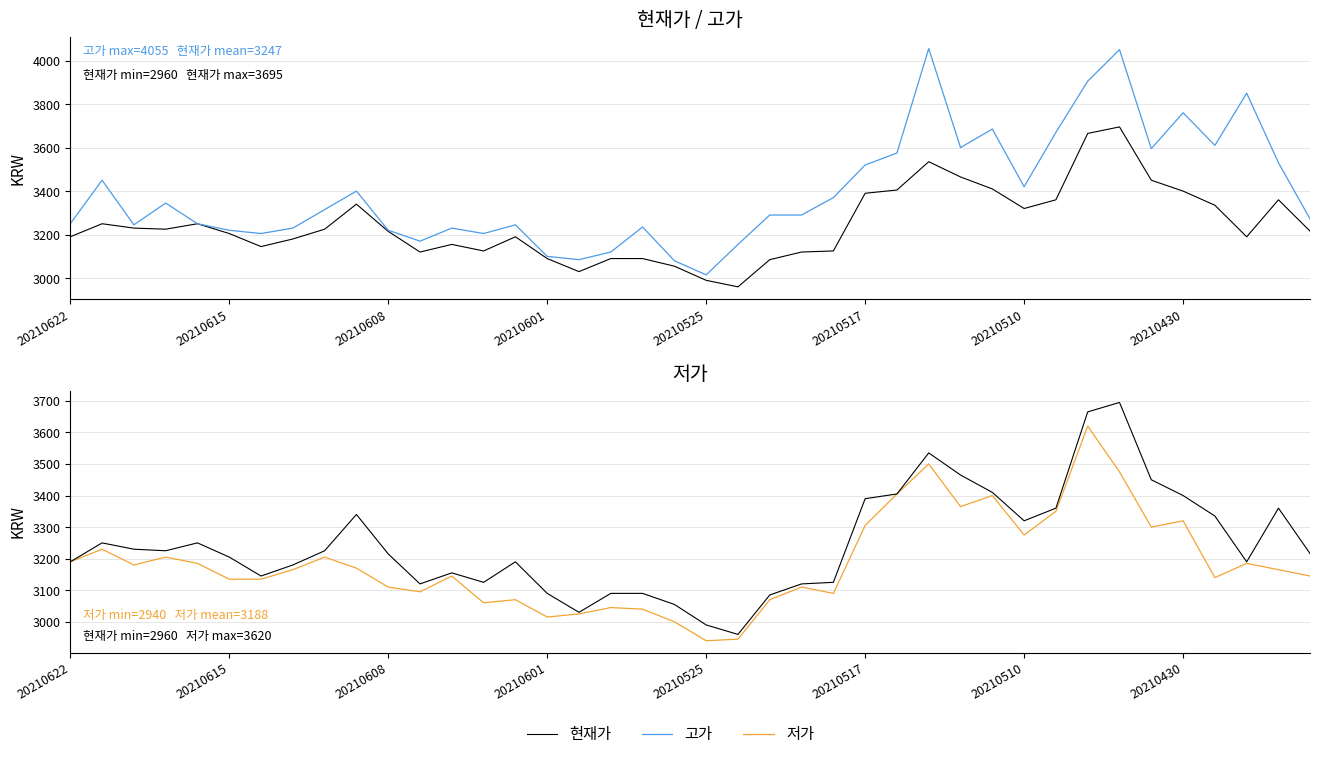

Reading right to left, transcribe all the data shown in this chart.

현재가: 3215	3360	3190	3335	3400	3450	3695	3665	3360	3320	3410	3465	3535	3405	3390	3125	3120	3085	2960	2990	3055	3090	3090	3030	3090	3190	3125	3155	3120	3215	3340	3225	3180	3145	3205	3250	3225	3230	3250	3190
고가: 3270	3530	3850	3610	3760	3595	4050	3905	3670	3420	3685	3600	4055	3575	3520	3370	3290	3290	3155	3015	3080	3235	3120	3085	3100	3245	3205	3230	3170	3220	3400	3315	3230	3205	3220	3250	3345	3245	3450	3250
저가: 3145	3165	3185	3140	3320	3300	3475	3620	3350	3275	3400	3365	3500	3405	3305	3090	3110	3070	2945	2940	3000	3040	3045	3025	3015	3070	3060	3145	3095	3110	3170	3205	3165	3135	3135	3185	3205	3180	3230	3190